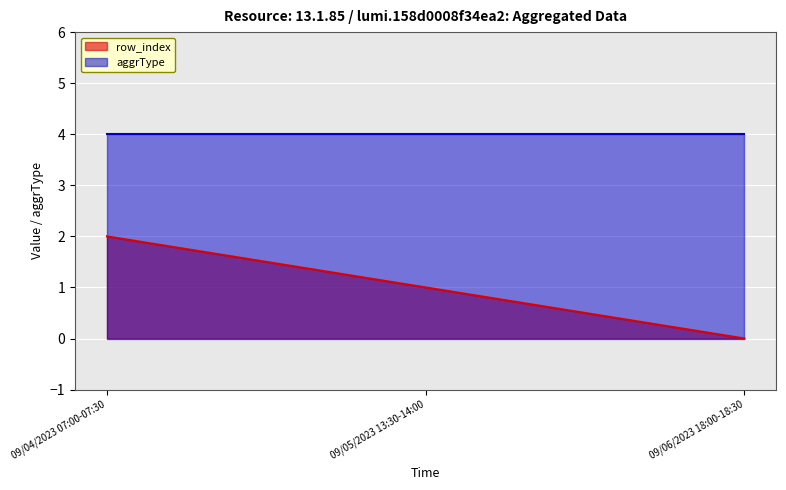

Which has a higher value, 09/04/2023 07:00-07:30 or 09/05/2023 13:30-14:00?

09/04/2023 07:00-07:30